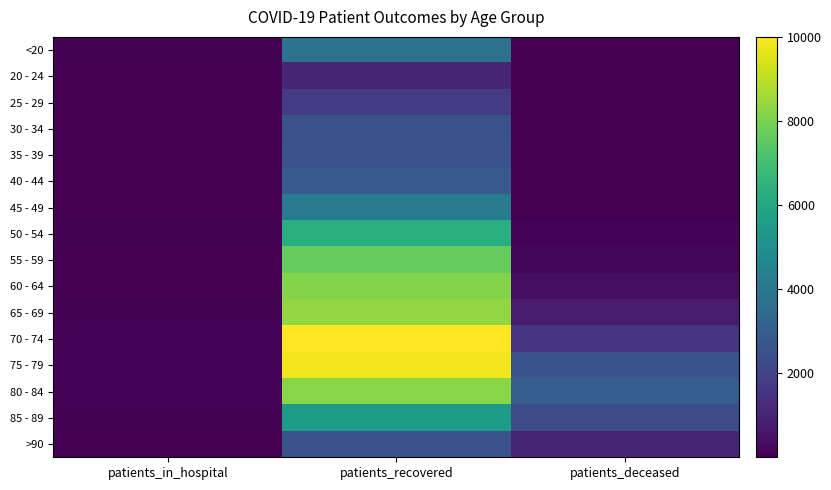

Reading left to right, list all the values displayed in this chart.

<20: patients_in_hospital=71	patients_recovered=3736	patients_deceased=13
20 - 24: patients_in_hospital=3	patients_recovered=1049	patients_deceased=3
25 - 29: patients_in_hospital=15	patients_recovered=1797	patients_deceased=3
30 - 34: patients_in_hospital=10	patients_recovered=2494	patients_deceased=15
35 - 39: patients_in_hospital=13	patients_recovered=2551	patients_deceased=16
40 - 44: patients_in_hospital=13	patients_recovered=2810	patients_deceased=22
45 - 49: patients_in_hospital=13	patients_recovered=4086	patients_deceased=41
50 - 54: patients_in_hospital=44	patients_recovered=6274	patients_deceased=112
55 - 59: patients_in_hospital=40	patients_recovered=7642	patients_deceased=198
60 - 64: patients_in_hospital=42	patients_recovered=8149	patients_deceased=382
65 - 69: patients_in_hospital=65	patients_recovered=8365	patients_deceased=762
70 - 74: patients_in_hospital=83	patients_recovered=10001	patients_deceased=1541
75 - 79: patients_in_hospital=116	patients_recovered=9779	patients_deceased=2600
80 - 84: patients_in_hospital=89	patients_recovered=8240	patients_deceased=3005
85 - 89: patients_in_hospital=76	patients_recovered=5463	patients_deceased=2288
>90: patients_in_hospital=39	patients_recovered=2542	patients_deceased=1050